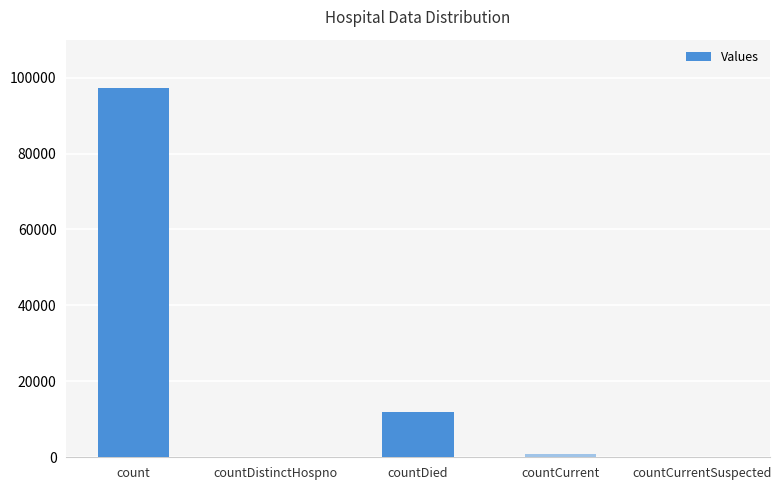

Count the number of categories in the chart.

5